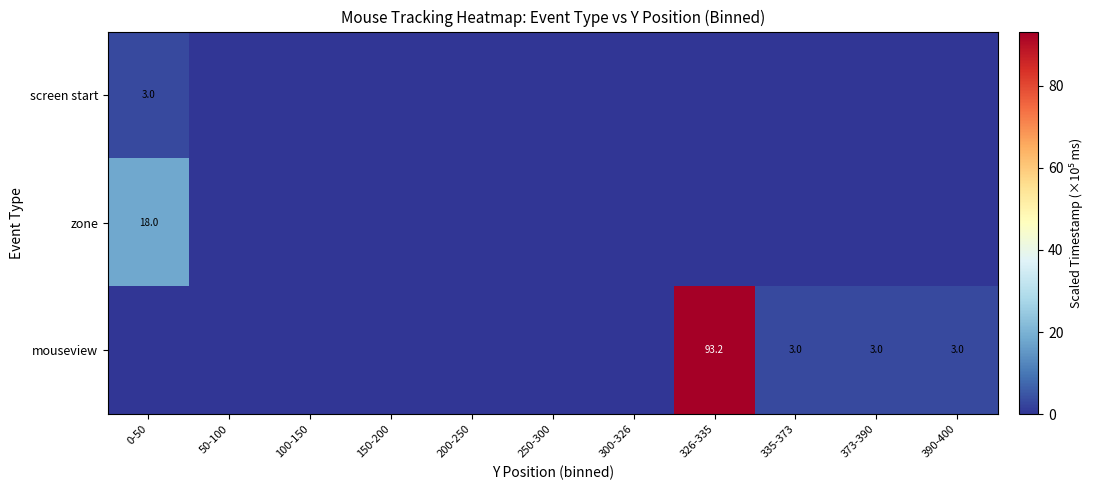

What is the maximum value shown in the chart?

93.2